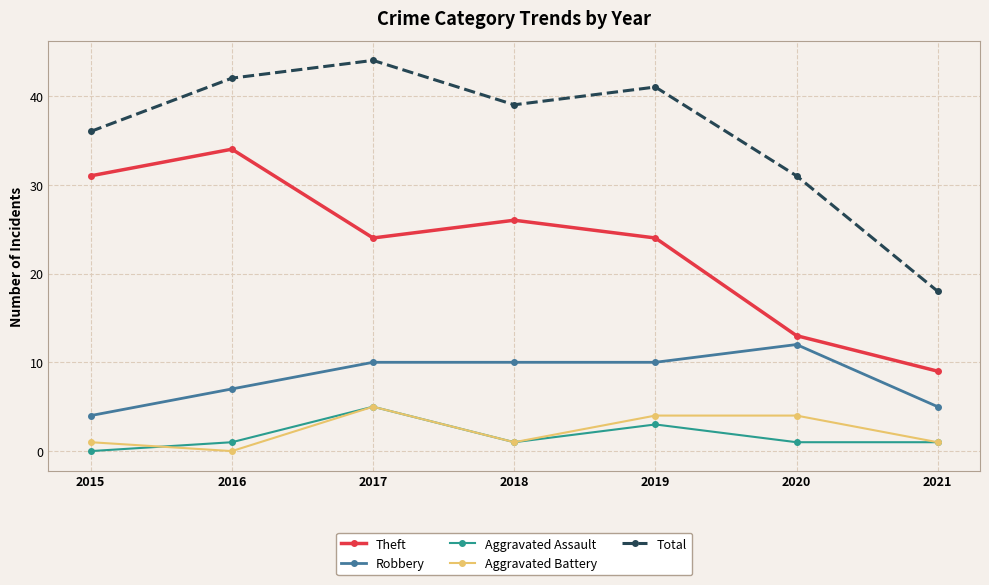

The Aggravated Assault series shows 1 at 2018. True or false?

True